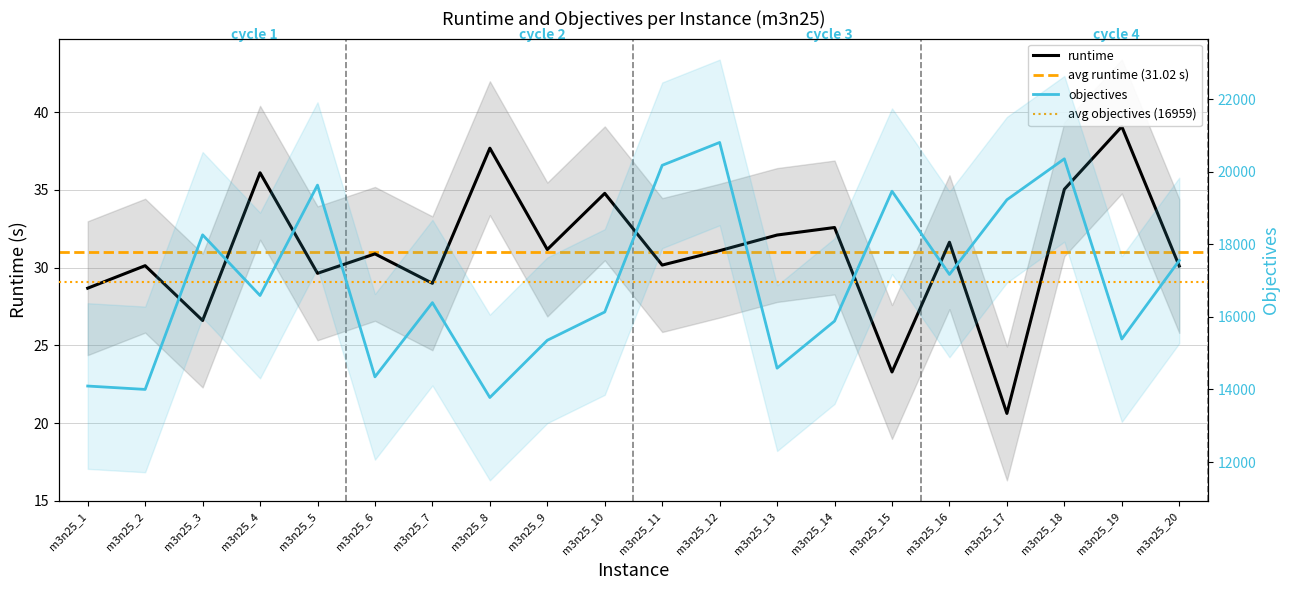

Which series has the largest total across all categories?

objectives